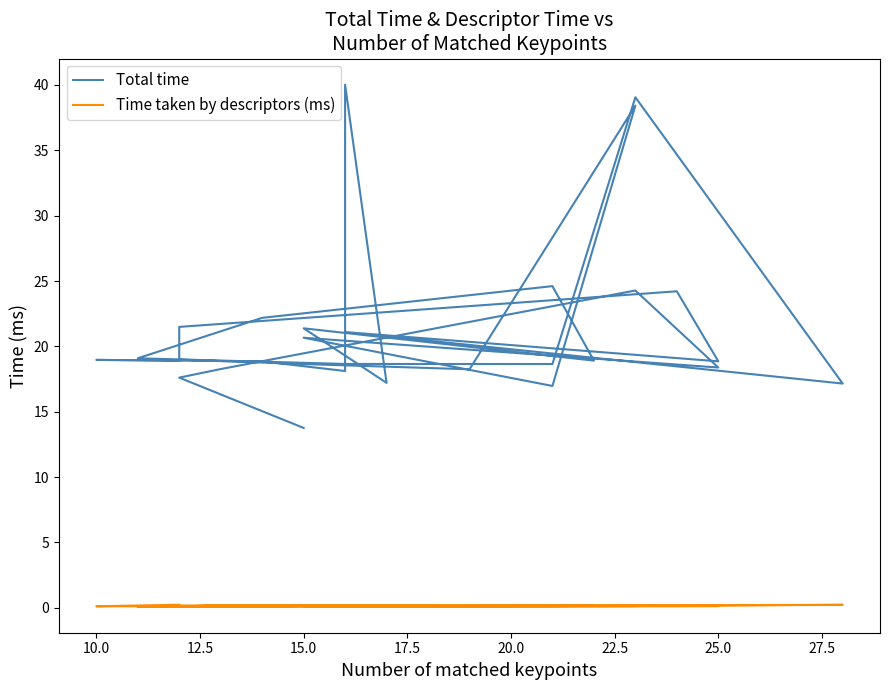

How many data points in Total time are less than 18?

5